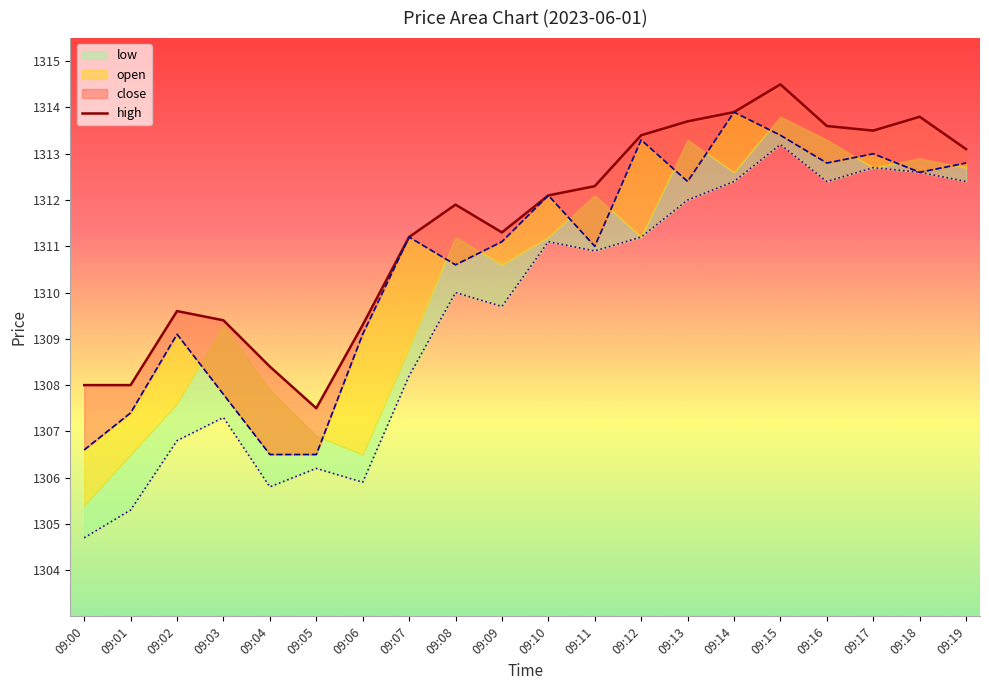

What is the value of the 6th point from the left?

1307.5